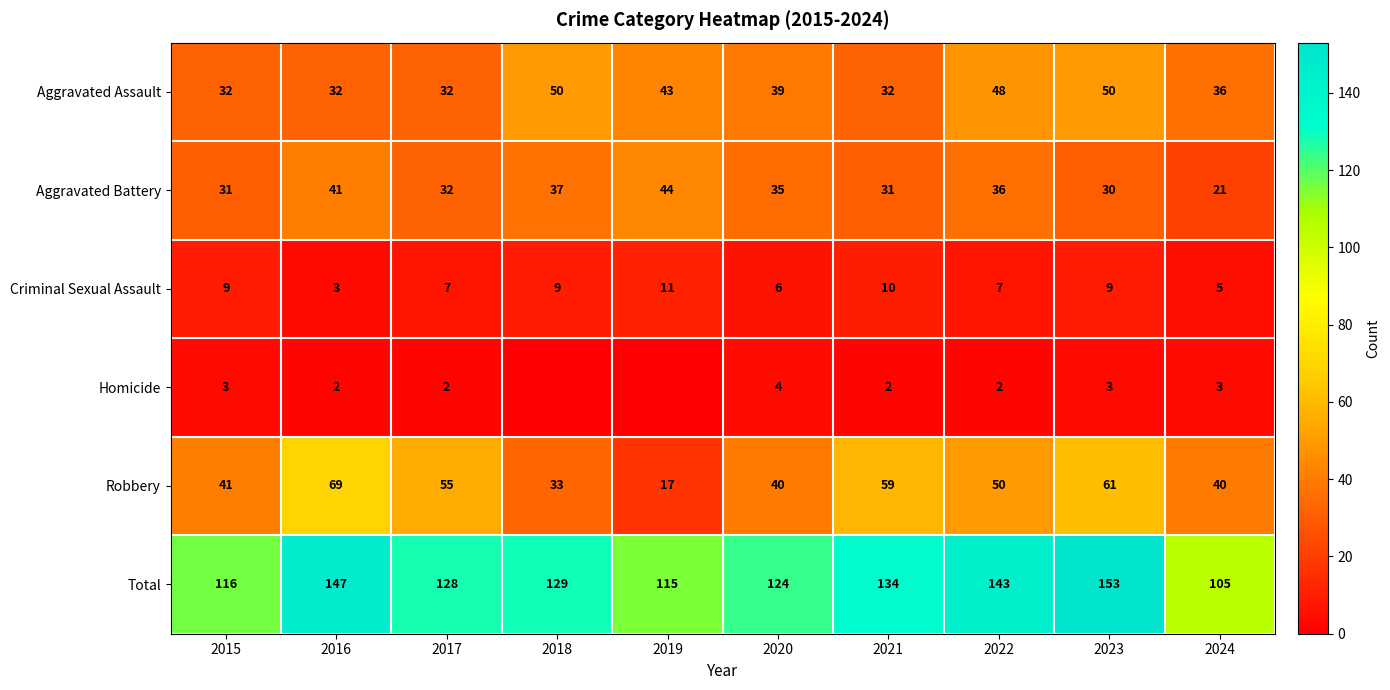

Which series changed the most between 2015 and 2024?

Total